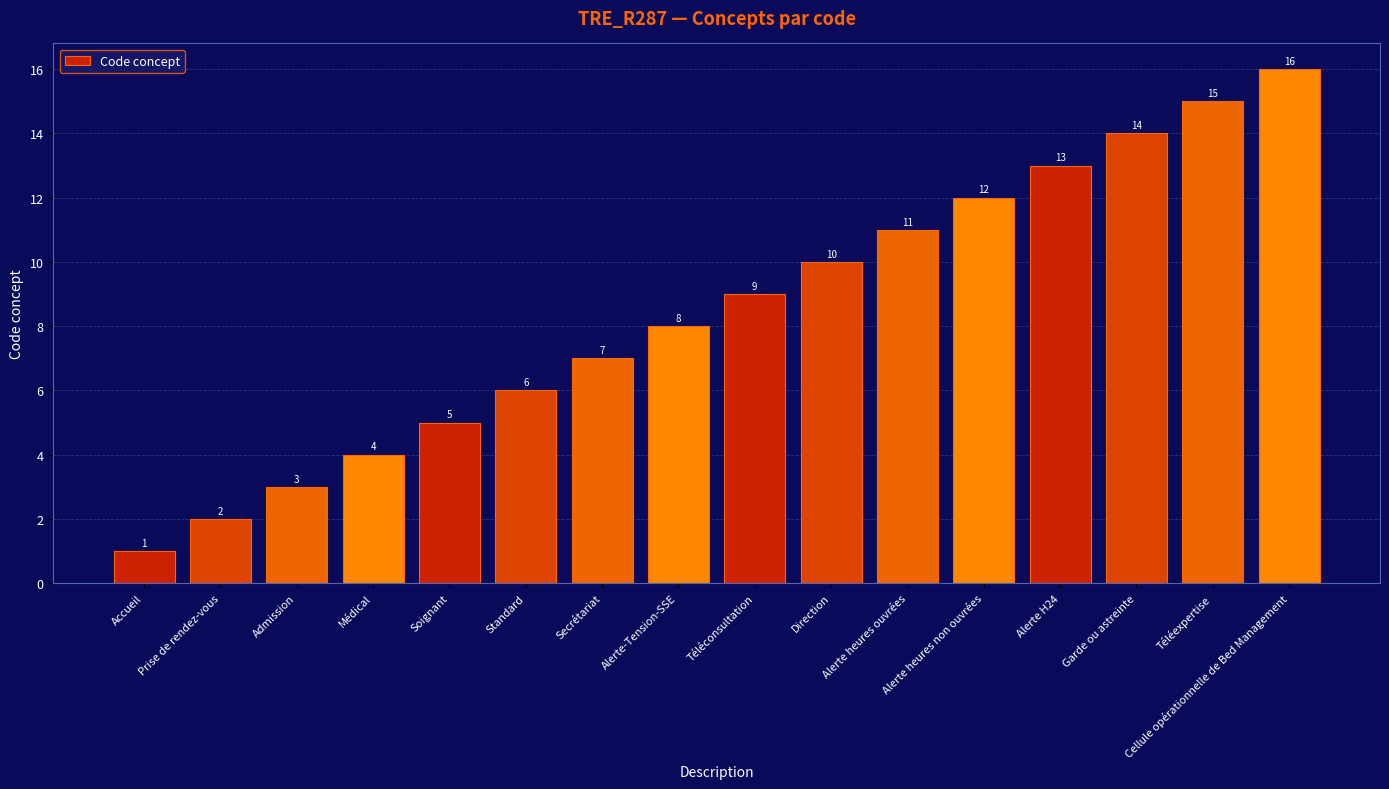

Does the chart contain any negative values?

No